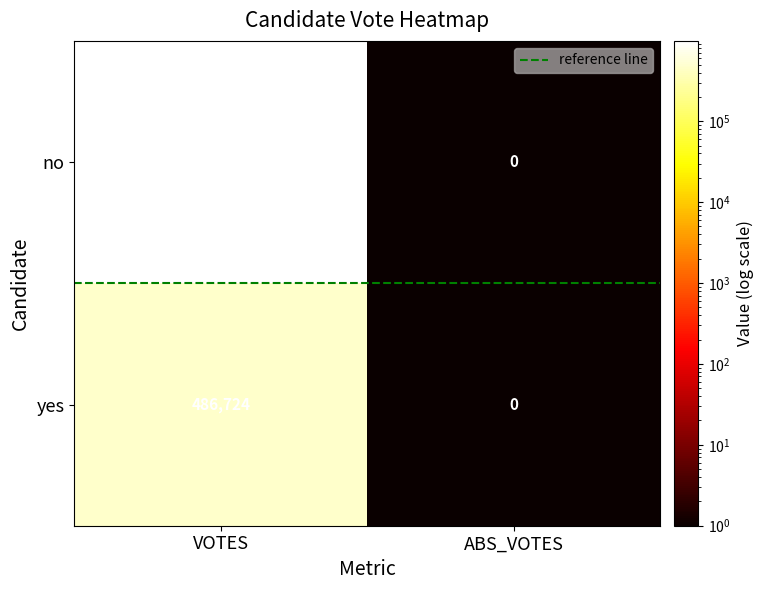

At which label does yes reach its minimum?

ABS_VOTES